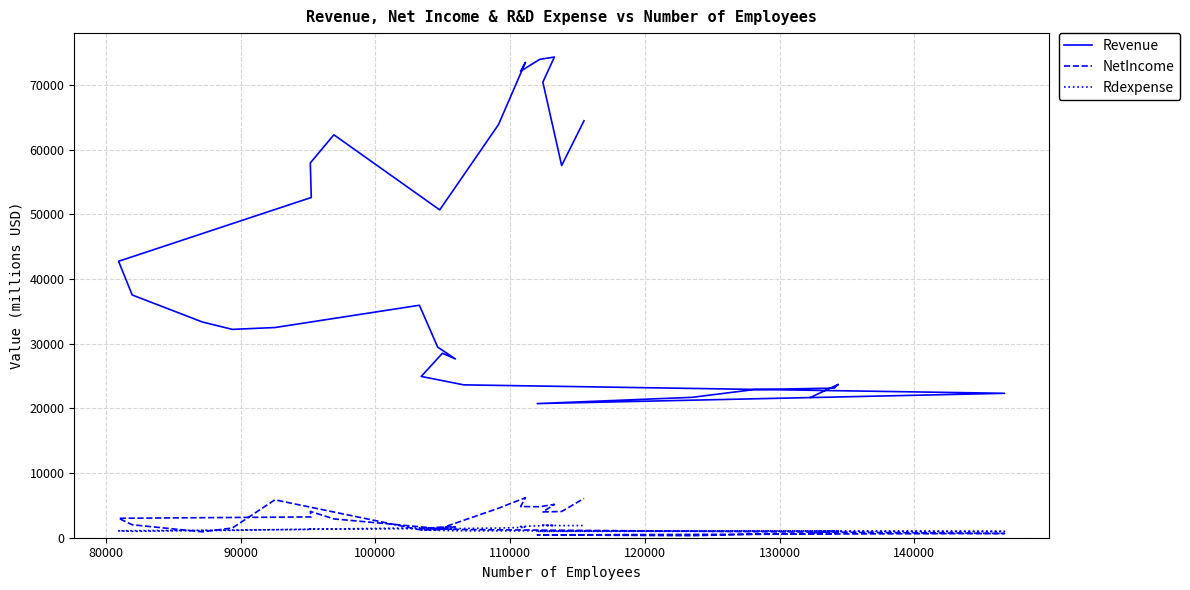

How many values in the Rdexpense series are below 1303?

15